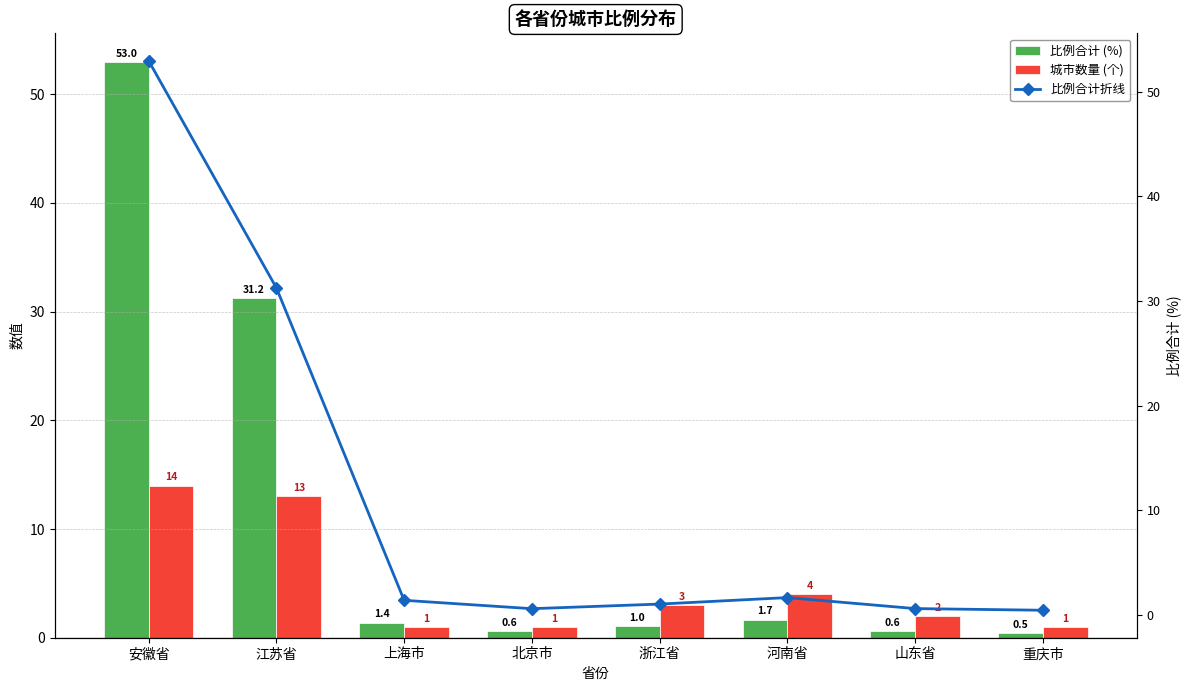

Is the value of 比例合计 (%) at 重庆市 greater than the value of 比例合计折线 at 重庆市?

No